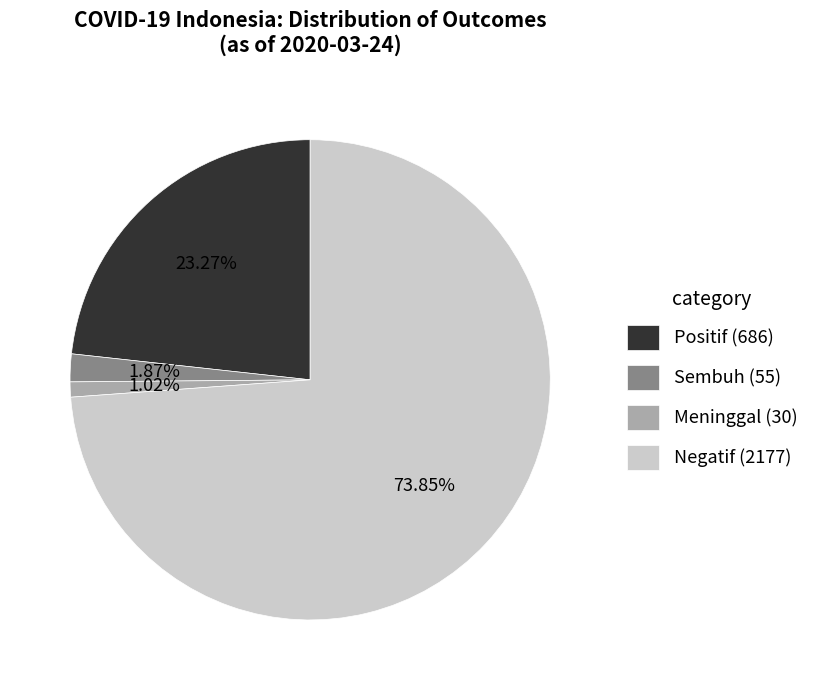

Rank the categories by value from lowest to highest.

Meninggal (30), Sembuh (55), Positif (686), Negatif (2177)